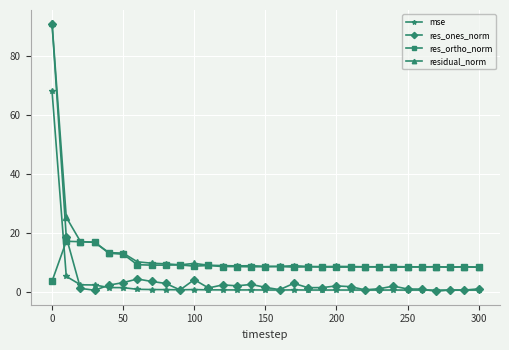

What are all the series names shown in the legend?

mse, res_ones_norm, res_ortho_norm, residual_norm